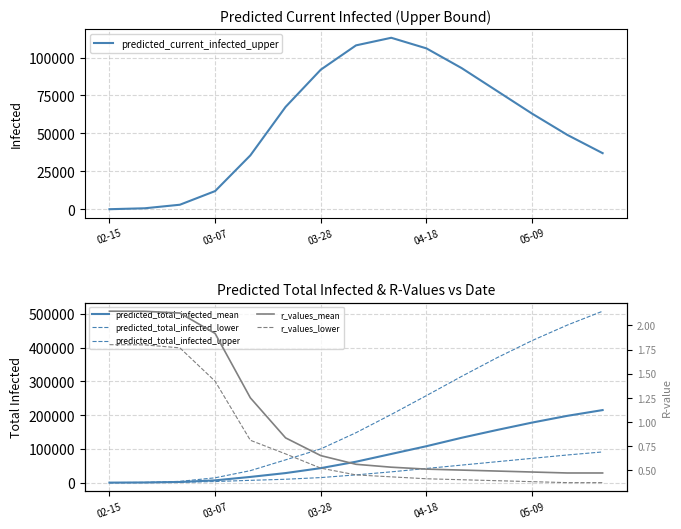

What is the sum of the predicted_total_infected_lower values at 7 and 04-18?

26302.0